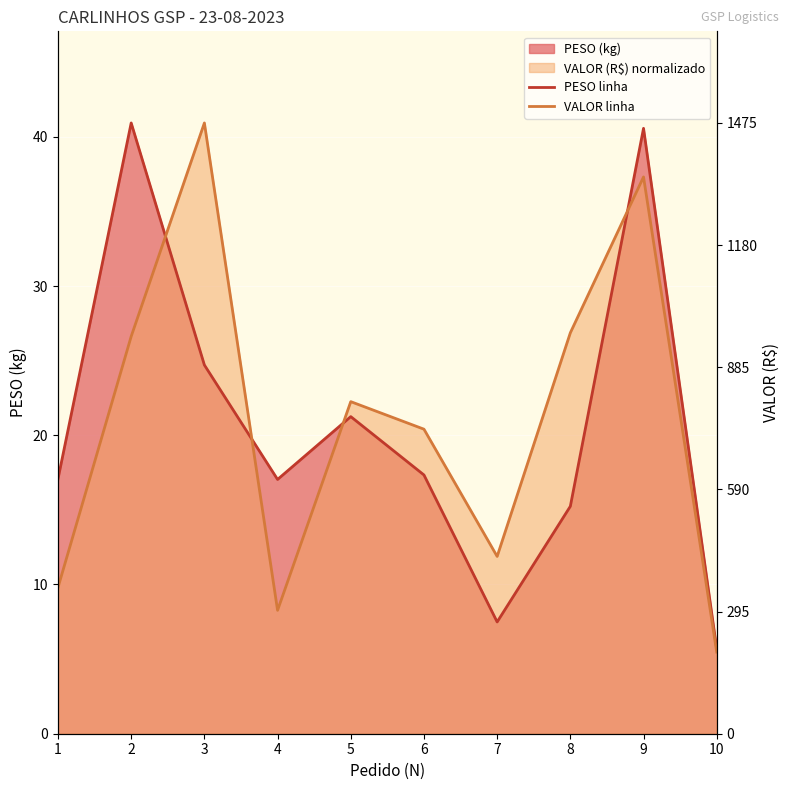

What is the value of the PESO linha point at the 10th from the left?

5.7